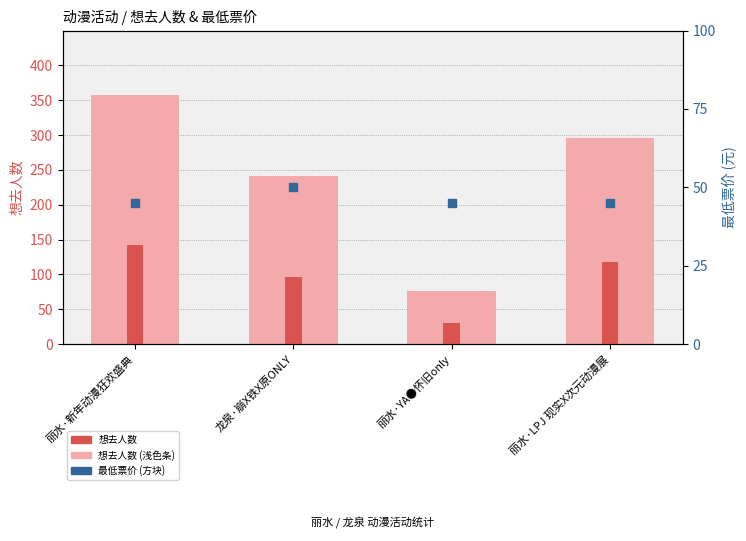

At how many categories does at least one series exceed 39?

4